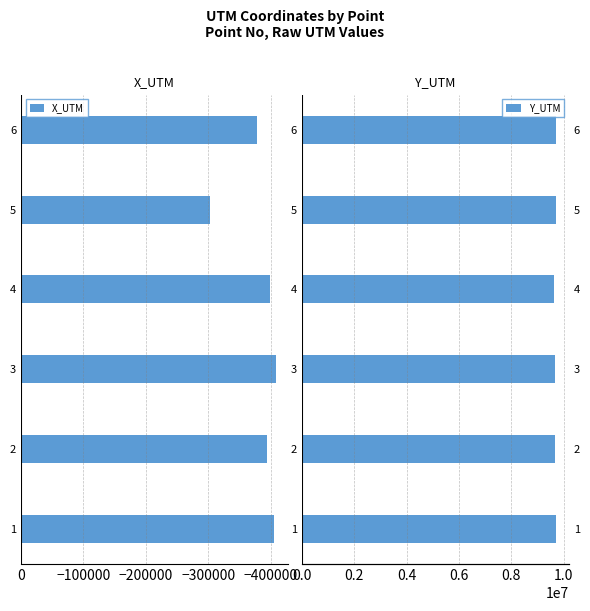

What is the maximum value for X_UTM?

-302788.3